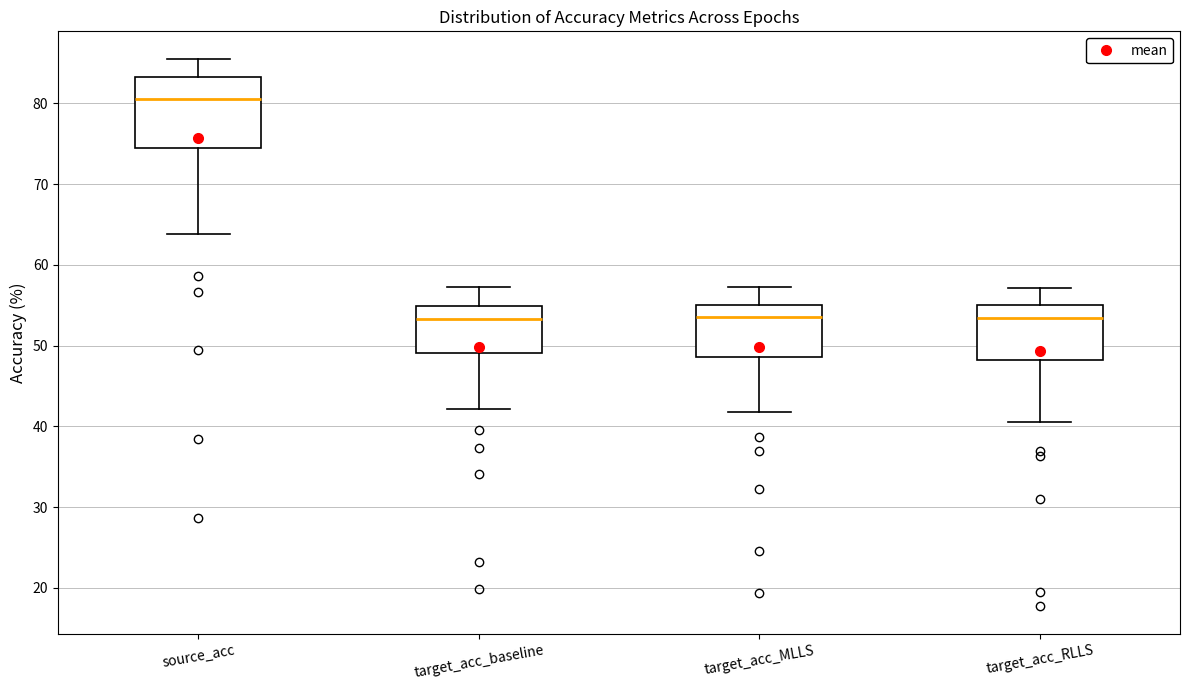

Reading left to right, transcribe this box plot: for each box, give where its median line is, the range the box spans, and where its two whiskers end, as read against the y-axis. The values are not printed on the chart, so give them approximately, as read against the axis.

source_acc: median 81, box 74 to 83, whiskers 64 to 86
target_acc_baseline: median 53, box 49 to 55, whiskers 42 to 57
target_acc_MLLS: median 54, box 49 to 55, whiskers 42 to 57
target_acc_RLLS: median 53, box 48 to 55, whiskers 41 to 57